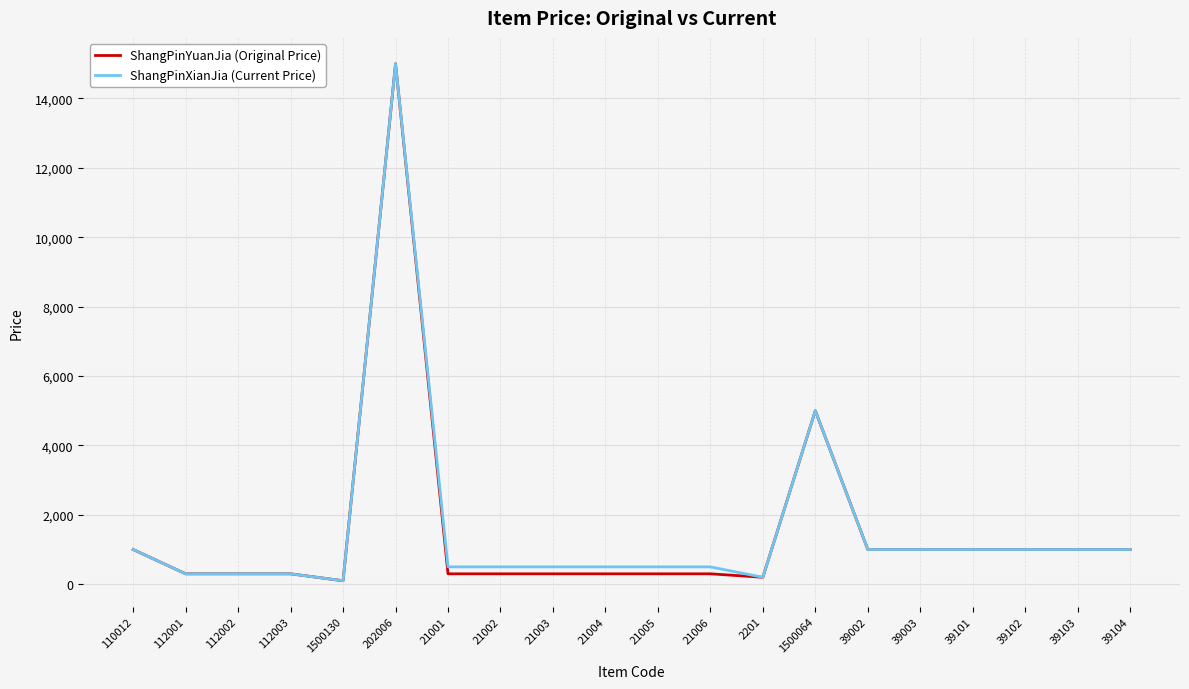

Does the chart have visible grid lines?

Yes